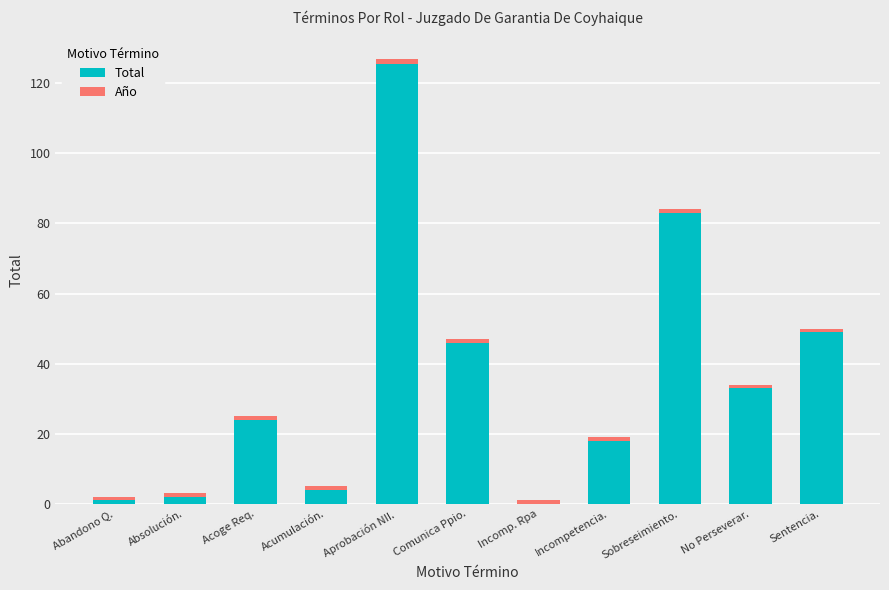

At which category does the chart reach its minimum across all series?

Incomp. Rpa